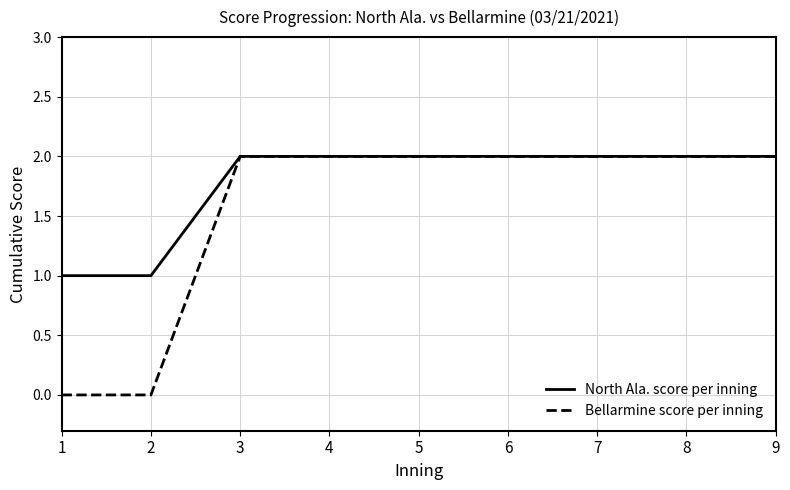

Which series has the largest total across all categories?

North Ala. score per inning